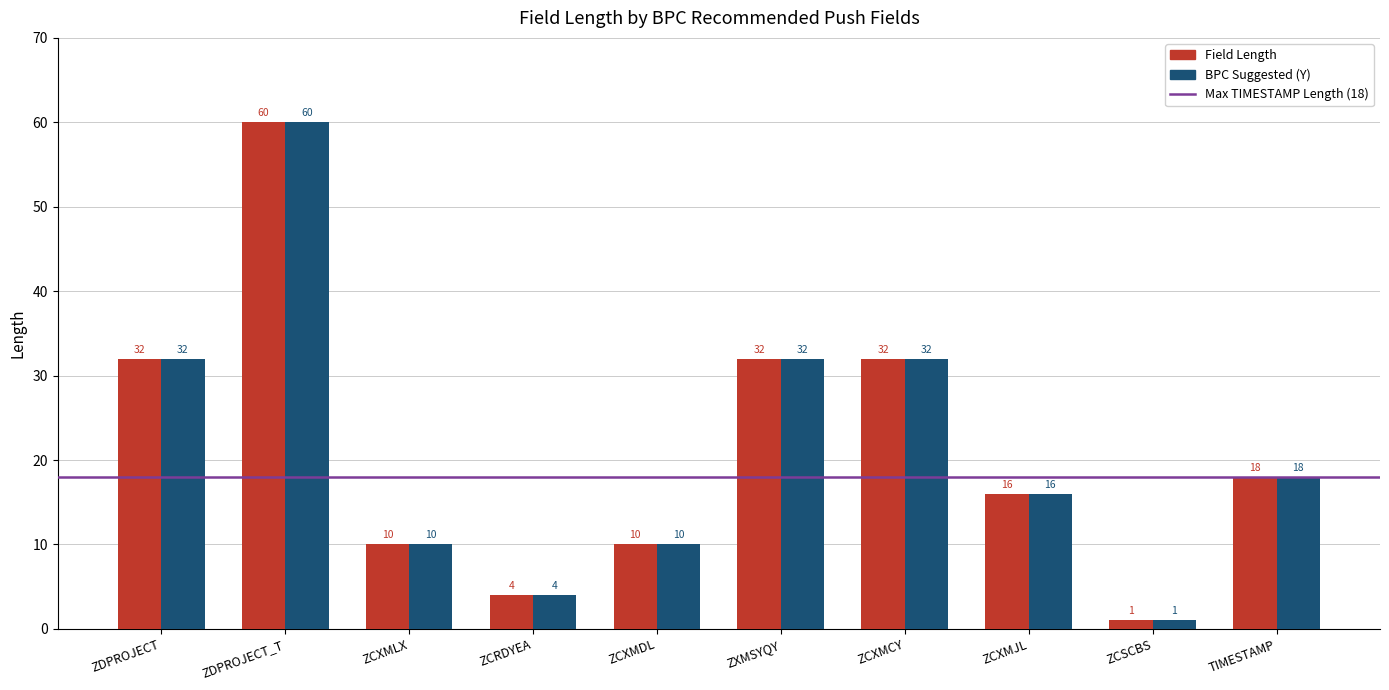

Count the BPC Suggested (Y) values in the range 10 to 32.

7